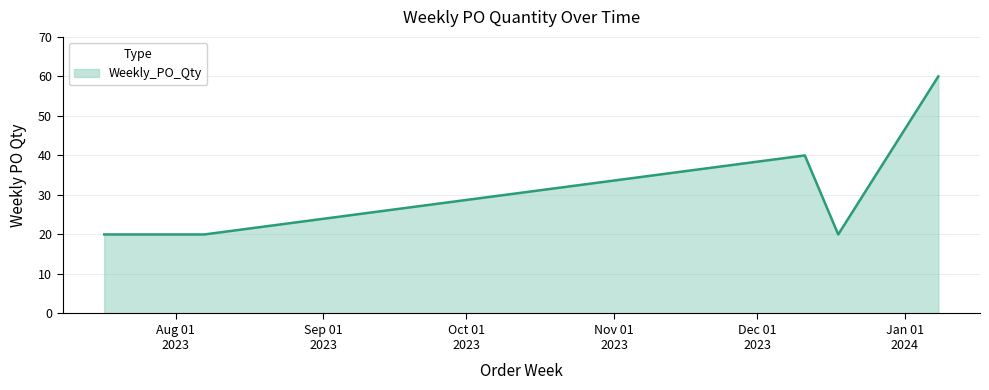

What is the minimum value shown in the chart?

20